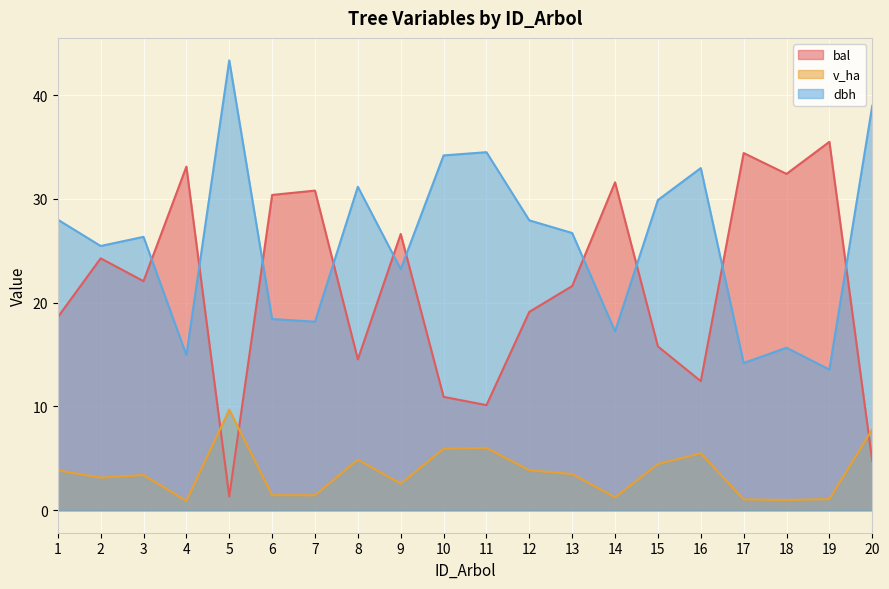

The value of dbh at 8 is 9.0. True or false?

False